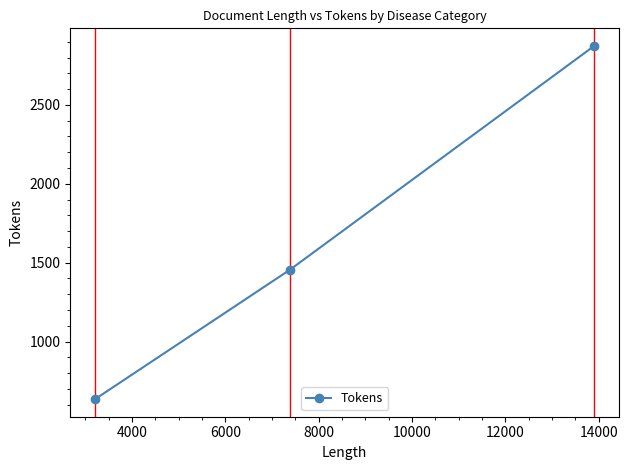

What is the difference between the second highest and minimum values?

820